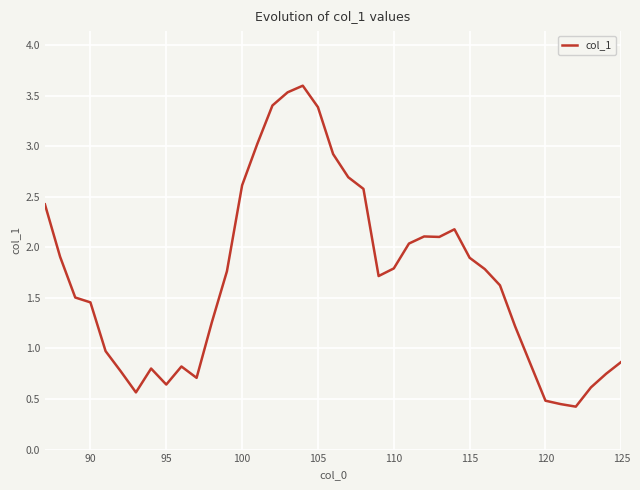

What is the difference between the maximum and minimum values?

3.2